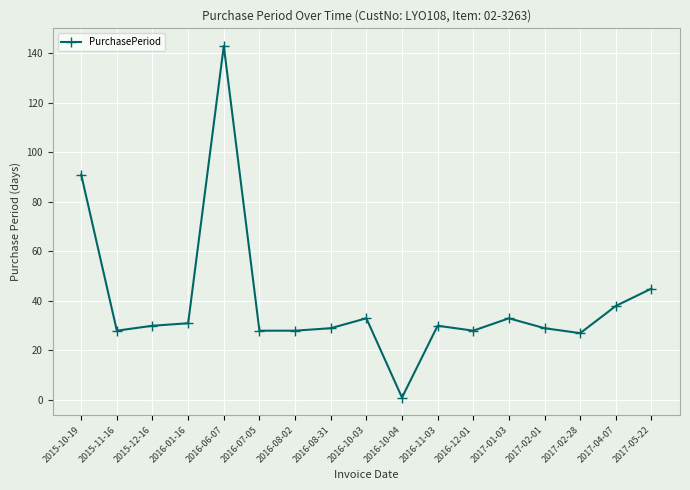

What is the difference between the values at 2017-01-03 and 2015-10-19?

58